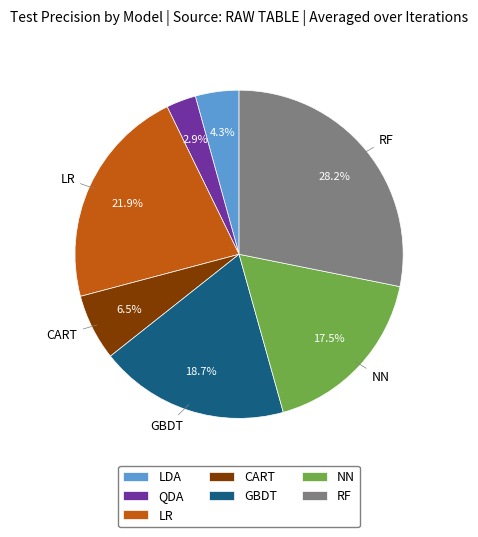

What percentage is the LDA slice, to the nearest percent?

4%